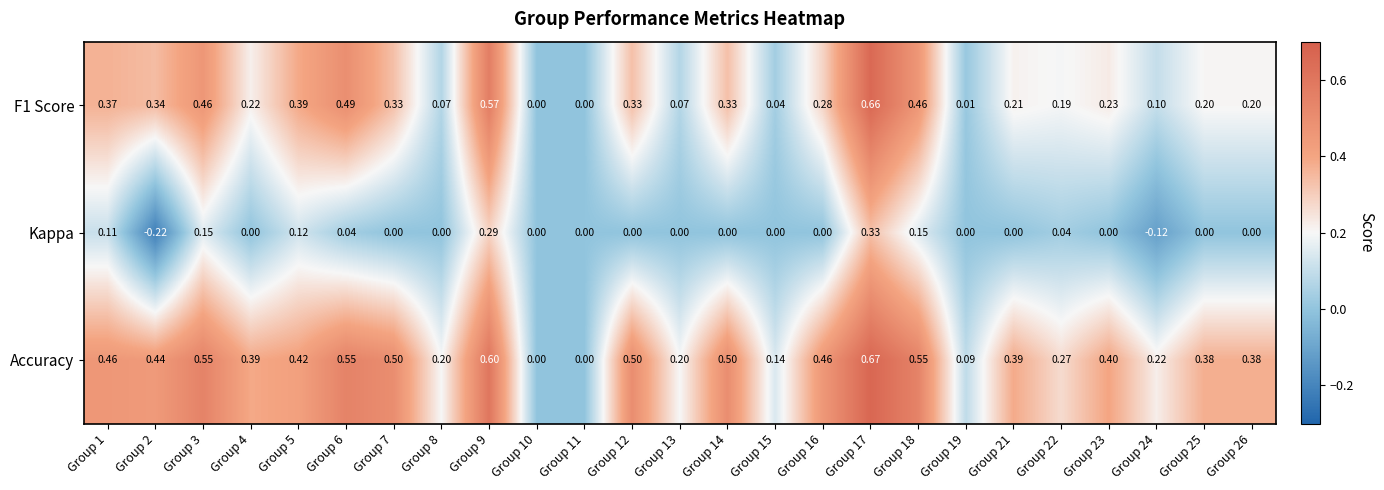

List the series in order of their peak value, highest first.

Accuracy, F1 Score, Kappa